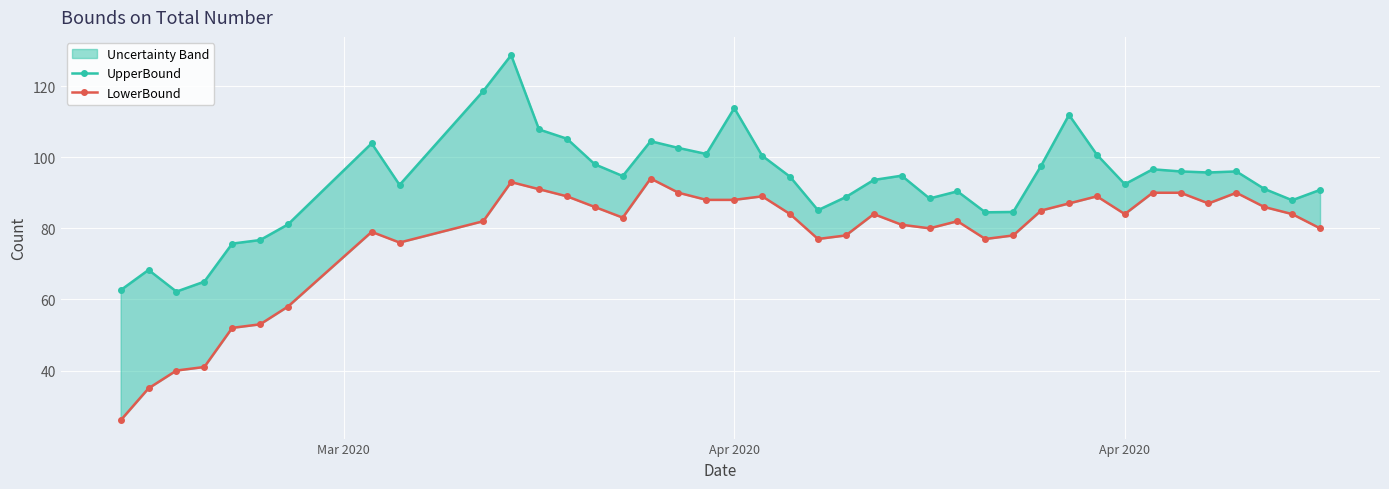

What is the difference between the second highest and second lowest values in the UpperBound series?

56.0